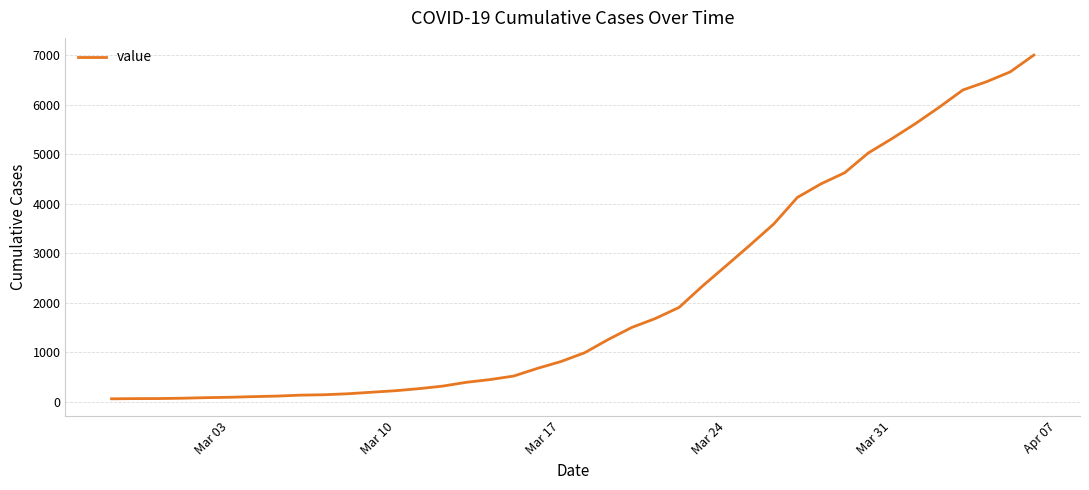

What is the maximum value shown in the chart?

7005